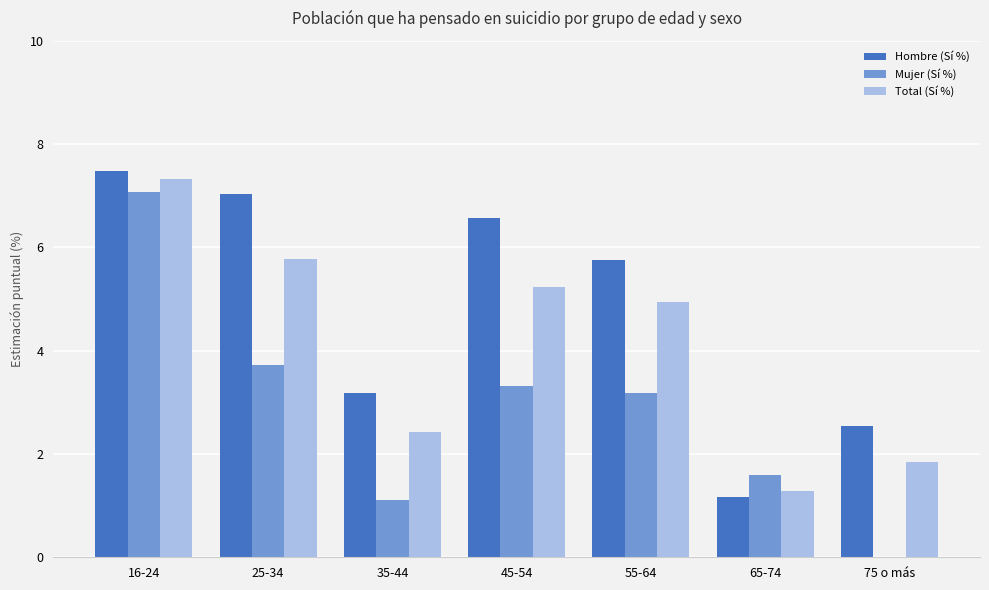

What is the sum of all Mujer (Sí %) values?

20.0